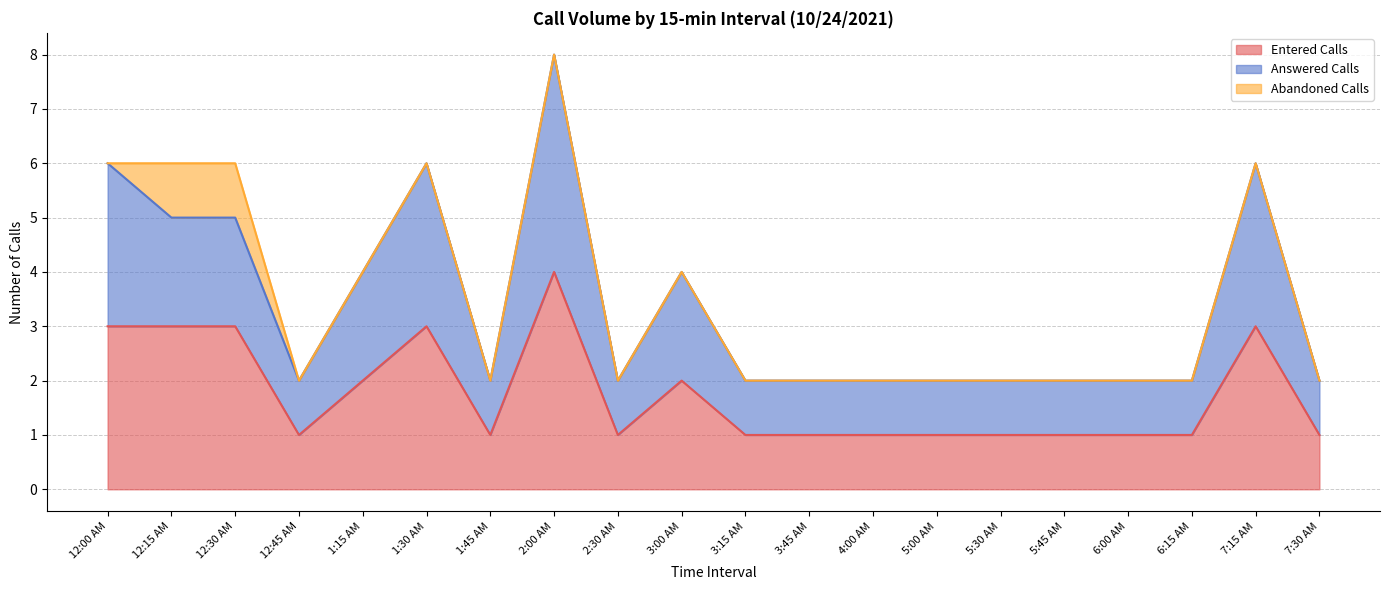

Is the value of Answered Calls at 3:00 AM greater than the value of Entered Calls at 3:00 AM?

Yes